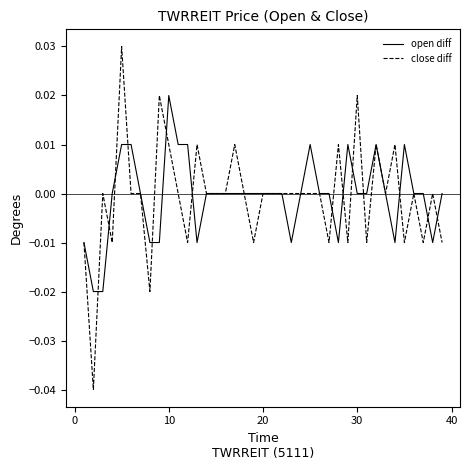

List the series in order of their peak value, lowest first.

open diff, close diff